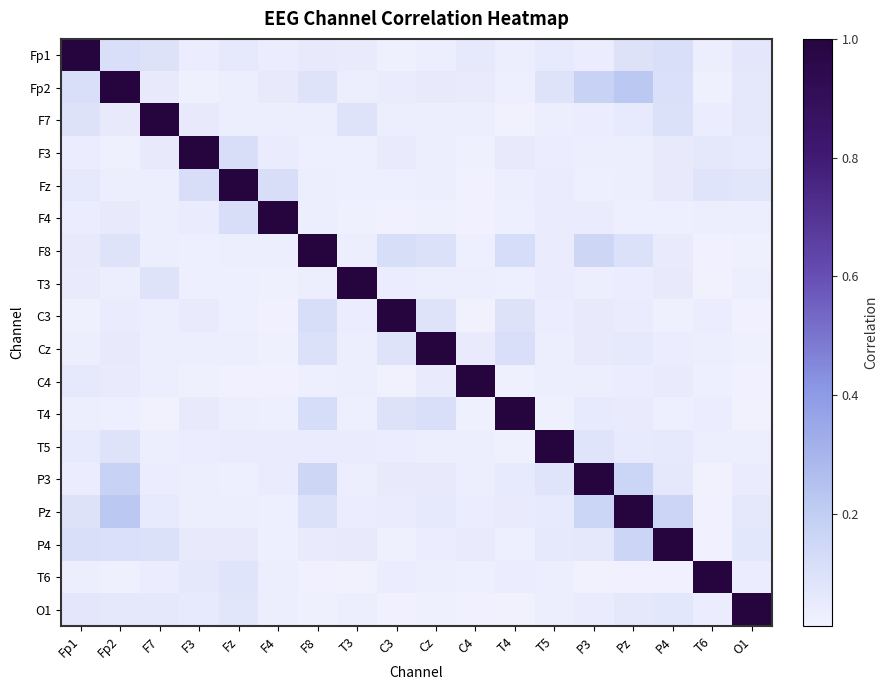

Rank the series by their maximum value, from highest to lowest.

Fp1, Fp2, F7, F3, Fz, F4, F8, T3, C3, Cz, C4, T4, T5, P3, Pz, P4, T6, O1